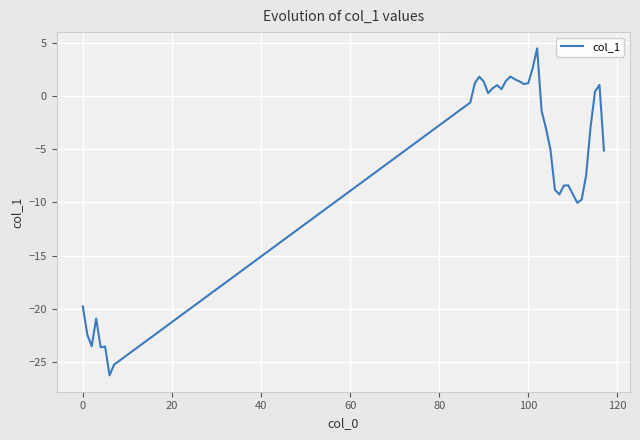

What is the difference between the maximum and minimum values?

30.8